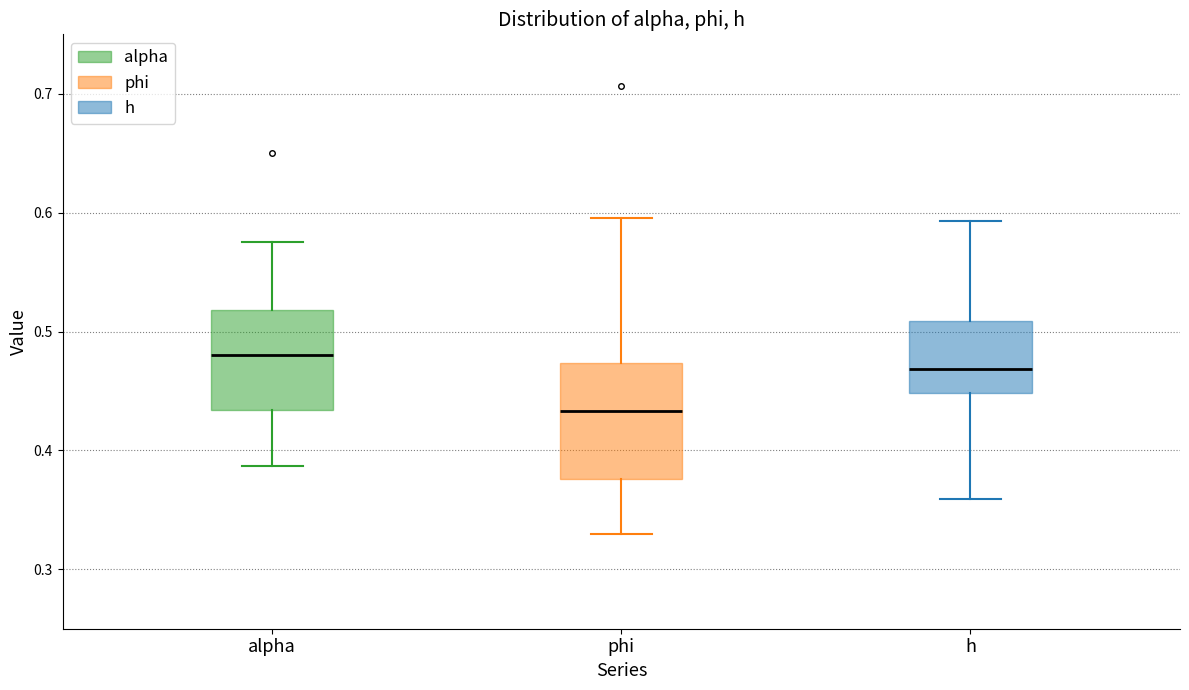

Where does the median line of the box for phi sit on the y-axis? The values are not printed on the chart, so give them approximately, as read against the axis.

0.43